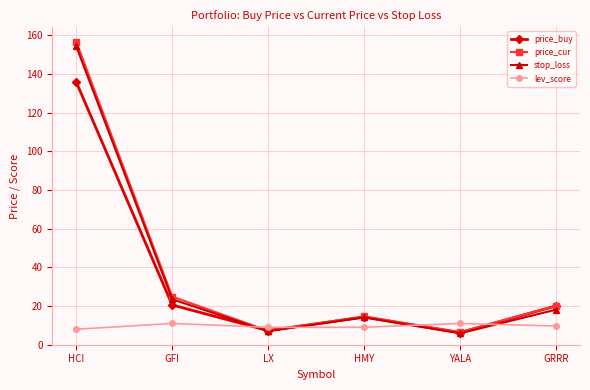

Where is the first local minimum for price_cur?

LX